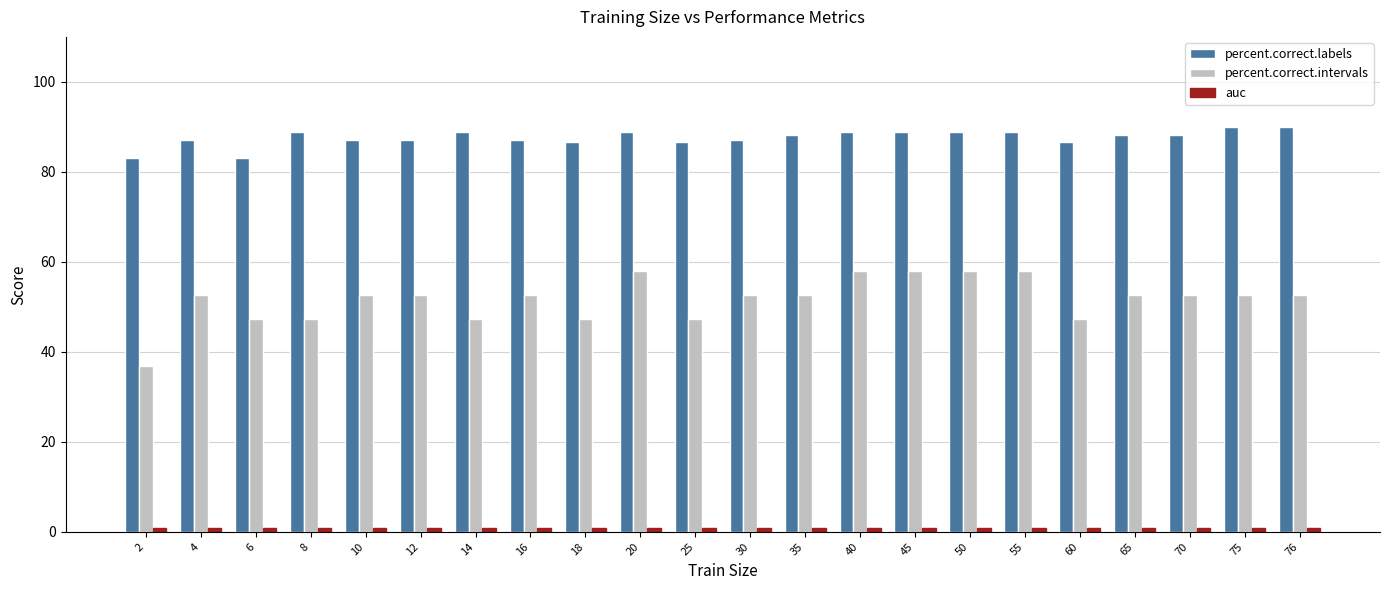

Which series has the widest spread of values?

percent.correct.intervals